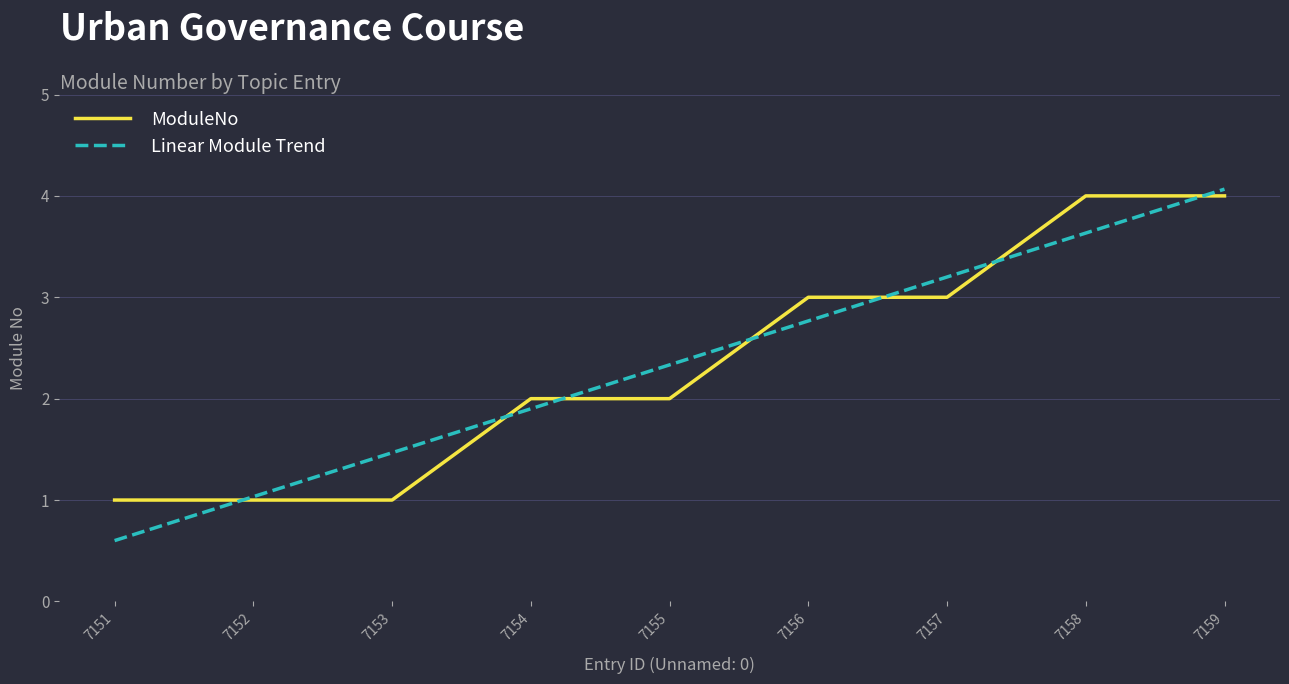

What is the difference between the second highest and second lowest values in the Linear Module Trend series?

2.6